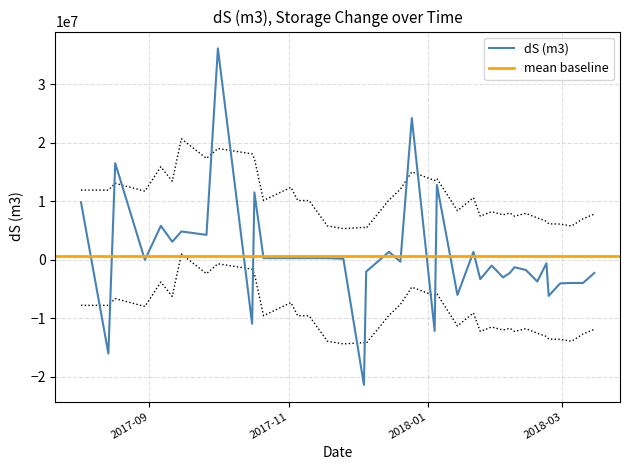

What is the approximate value at 2018-02-08?

-1280963.7